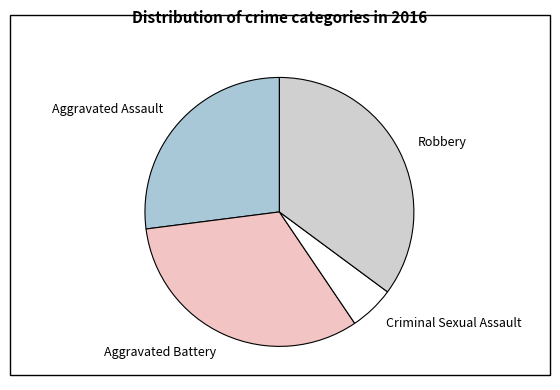

True or false: Aggravated Battery accounts for 32% of the total.

True